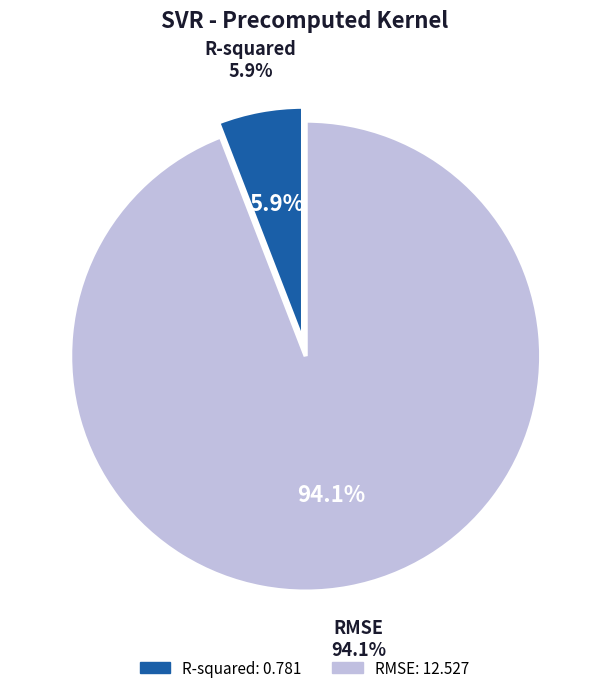

True or false: RMSE accounts for 82% of the total.

False